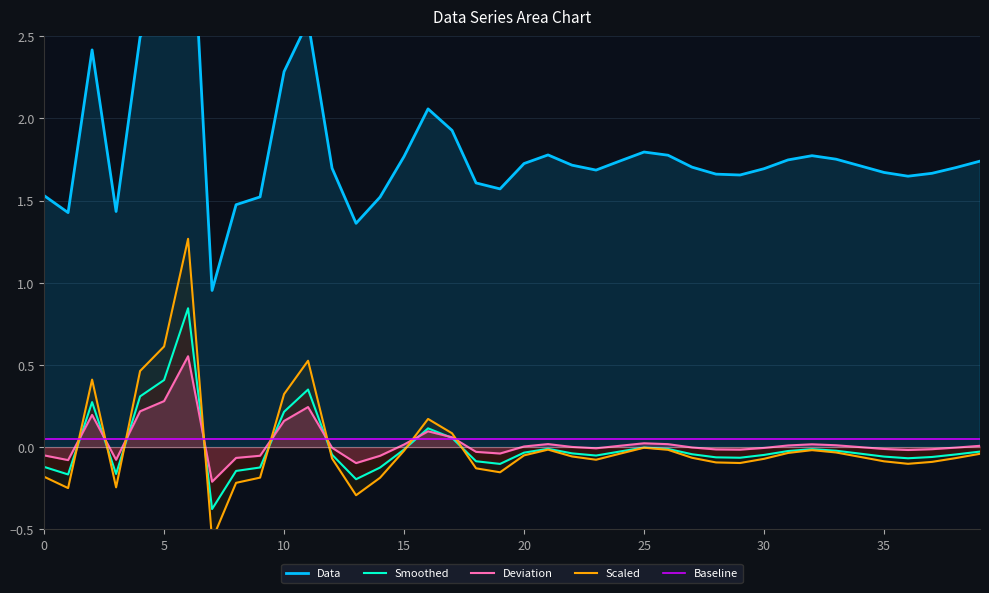

What are all the series names shown in the legend?

Data, Smoothed, Deviation, Scaled, Baseline